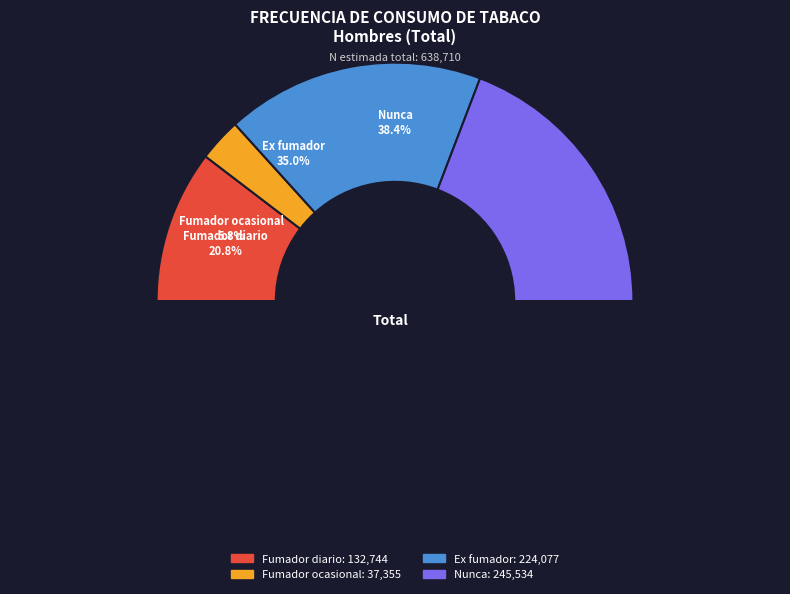

Between Fumador ocasional and Nunca, which is larger?

Nunca